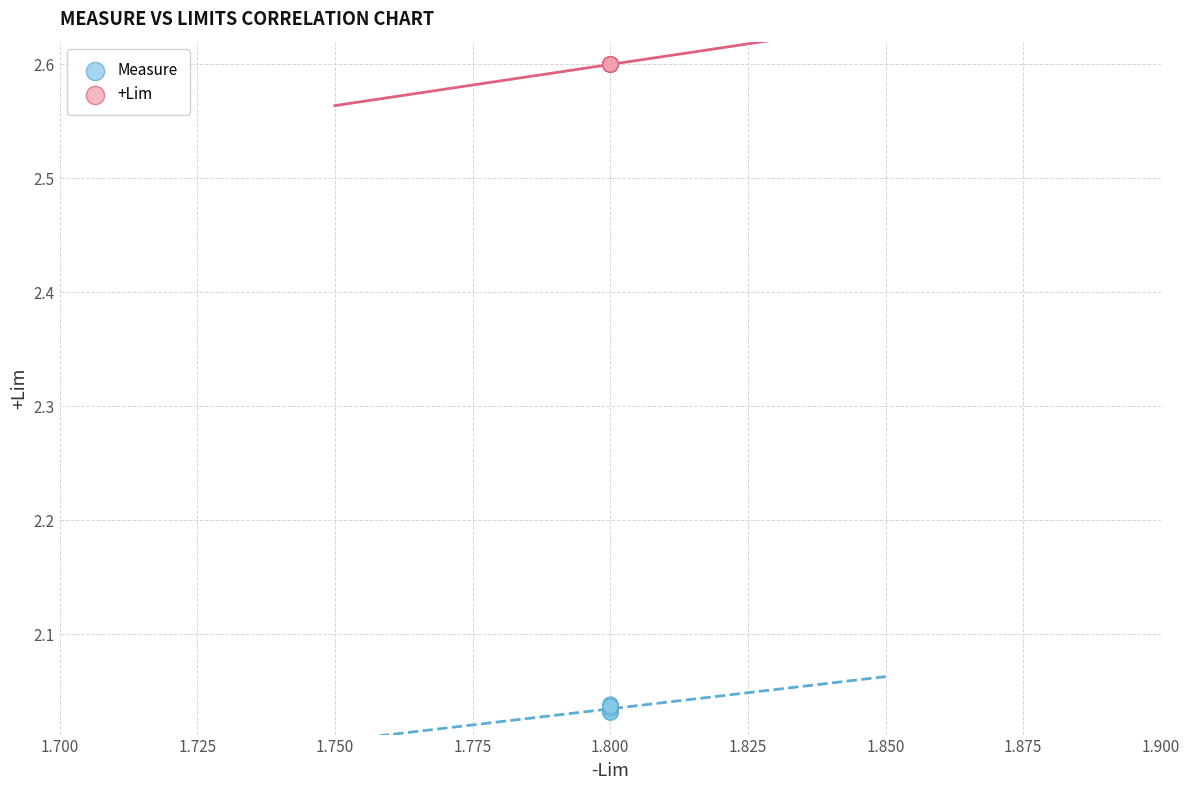

Which series contains the highest Y value?

+Lim